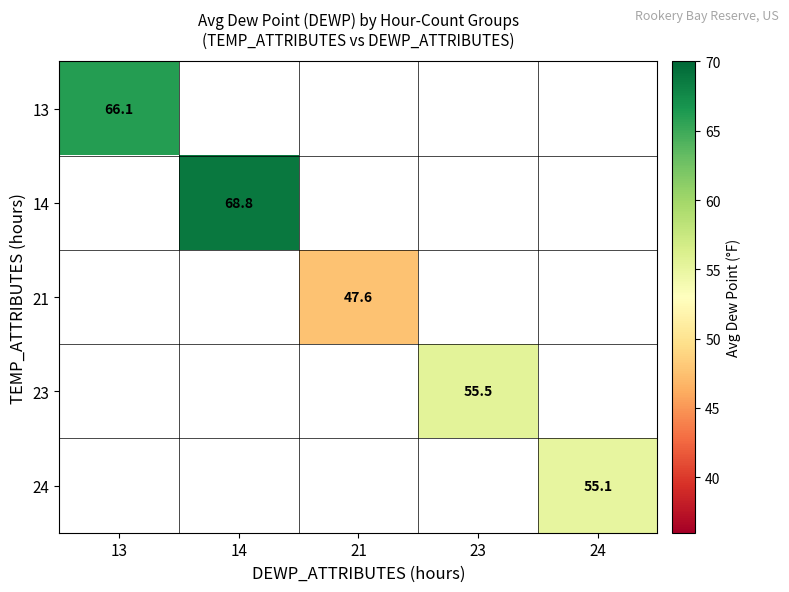

At how many categories does at least one series exceed 57?

2